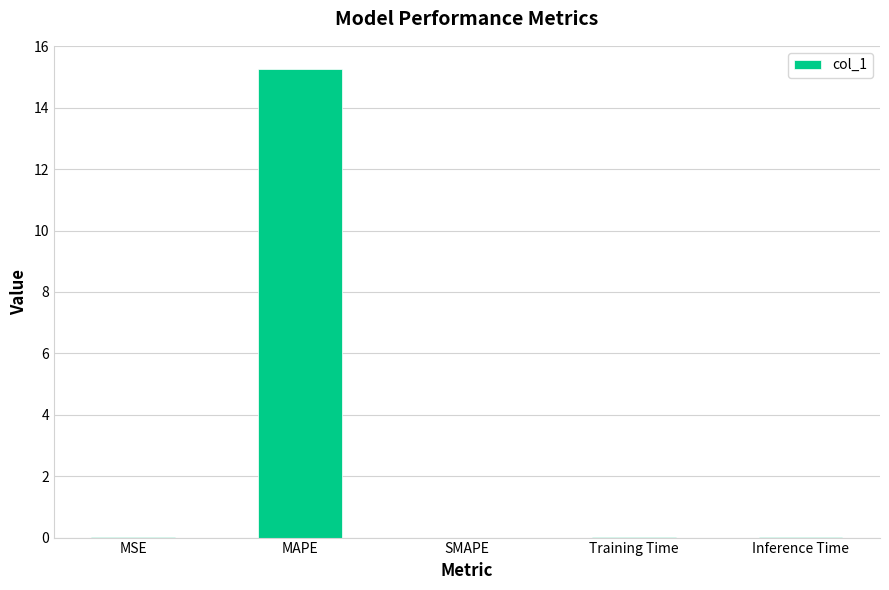

What is the sum of all values?

15.3